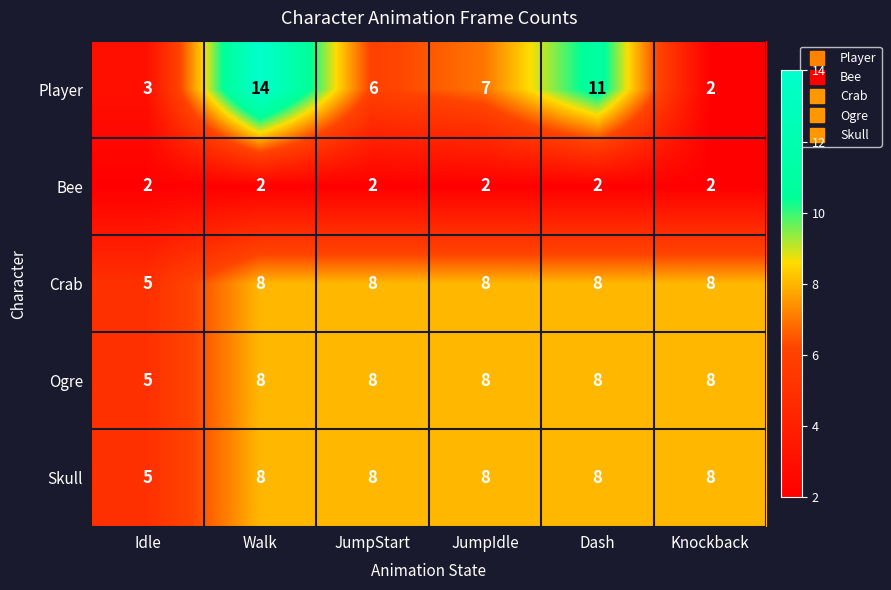

What is the smallest value displayed?

2